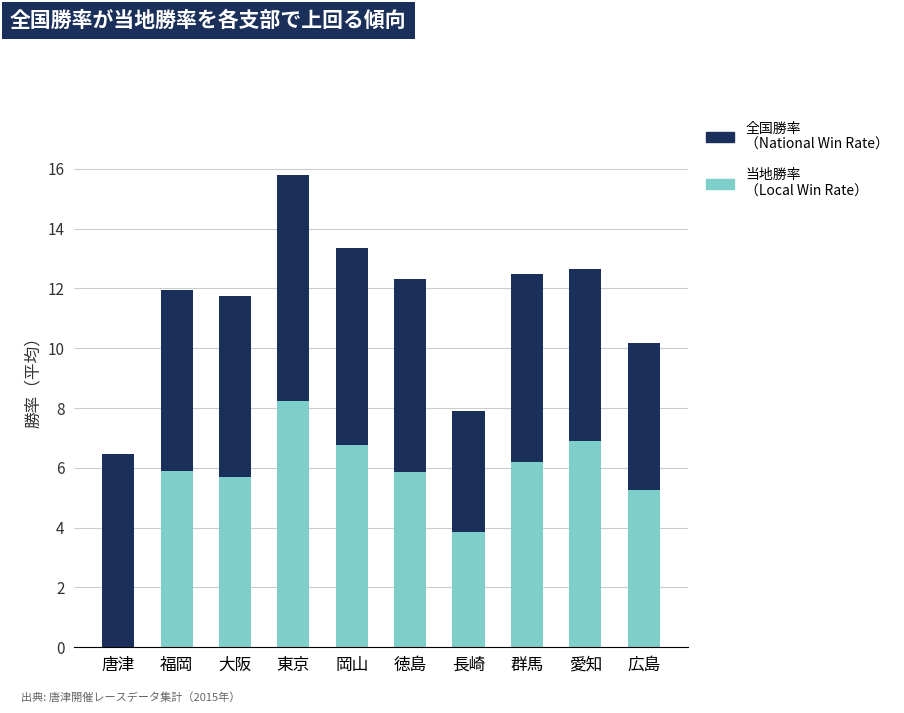

What is the total value across all series at 長崎?

7.9